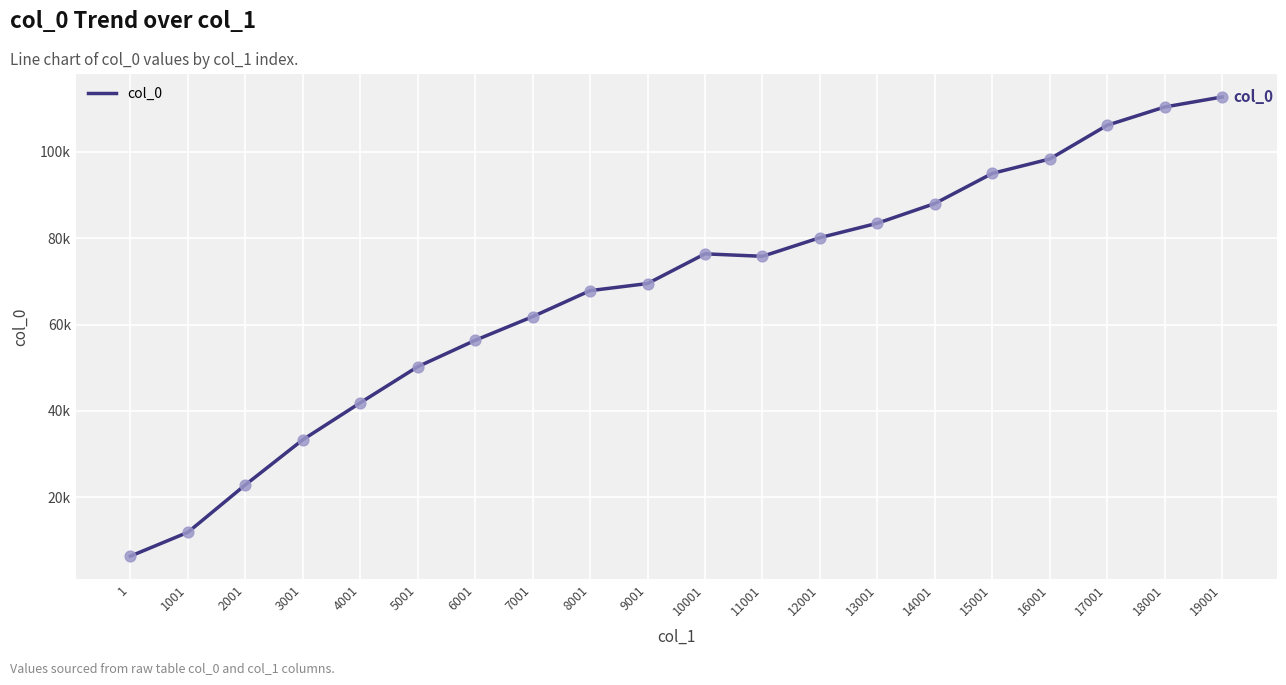

What is the change in value from 1 to 3001?

+26958.7